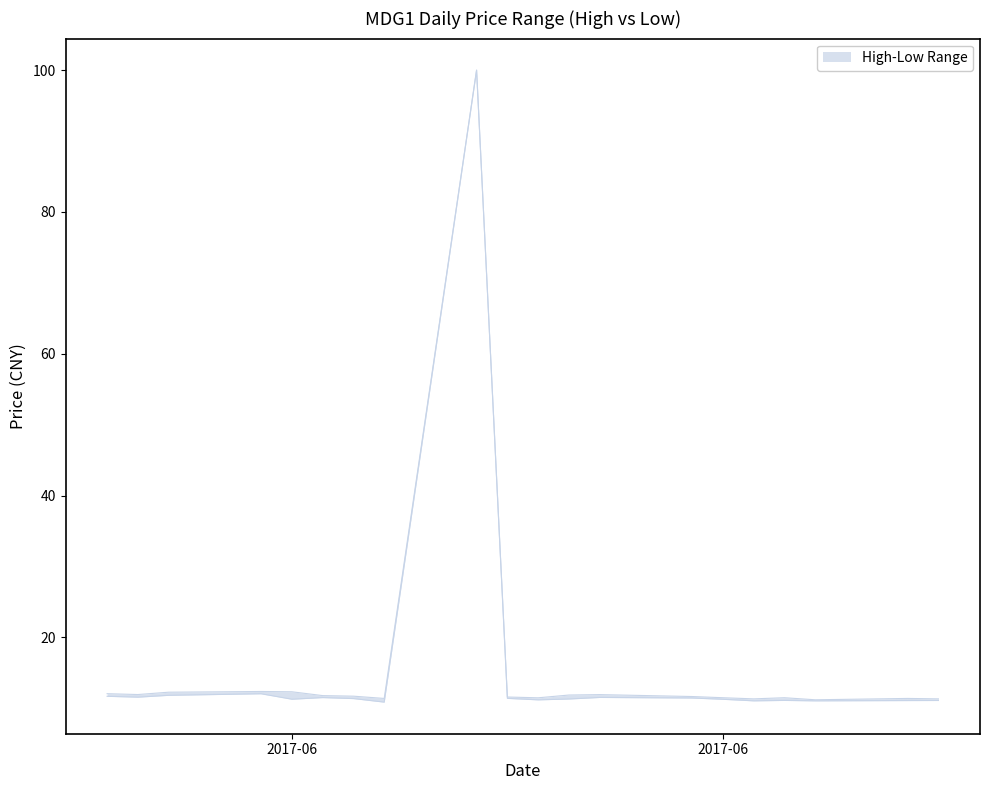

At how many categories does at least one series exceed 58?

1